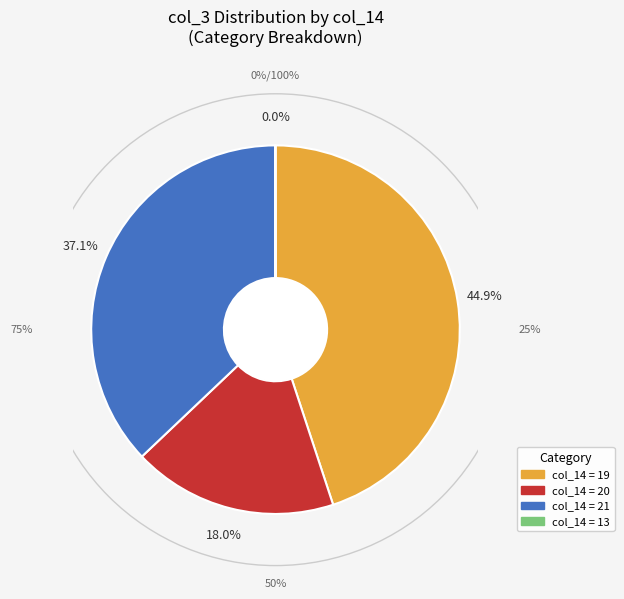

Is there a majority slice in this chart?

No